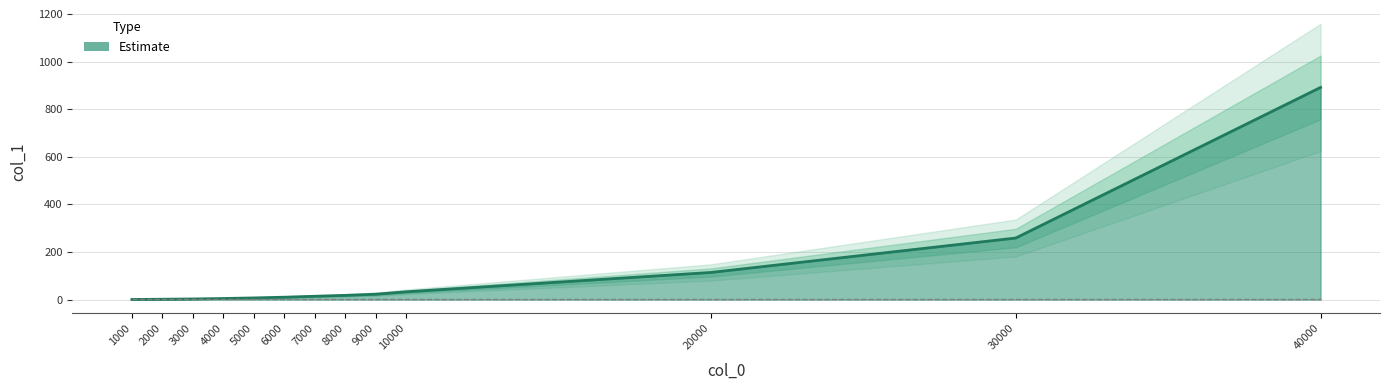

What is the average value?

105.9